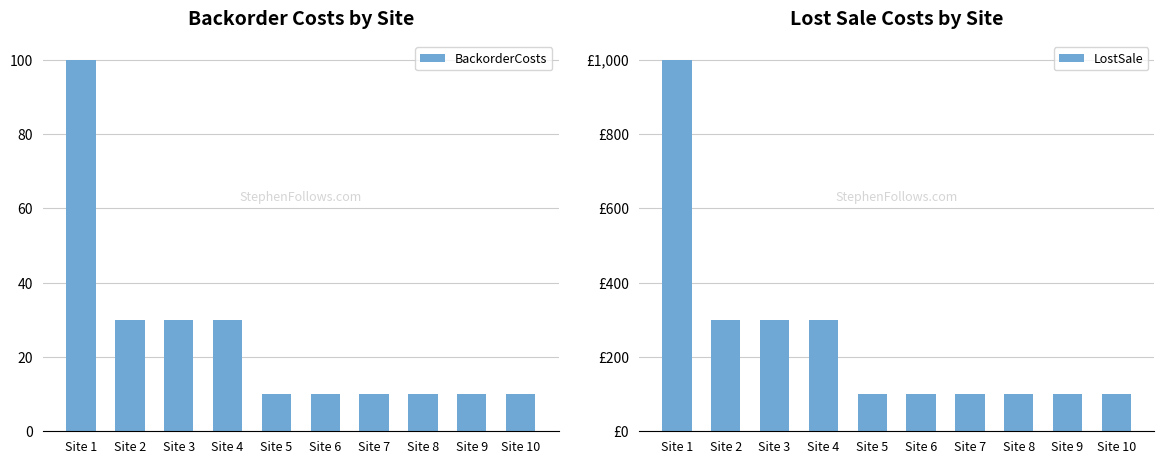

At how many categories does at least one series exceed 339?

1